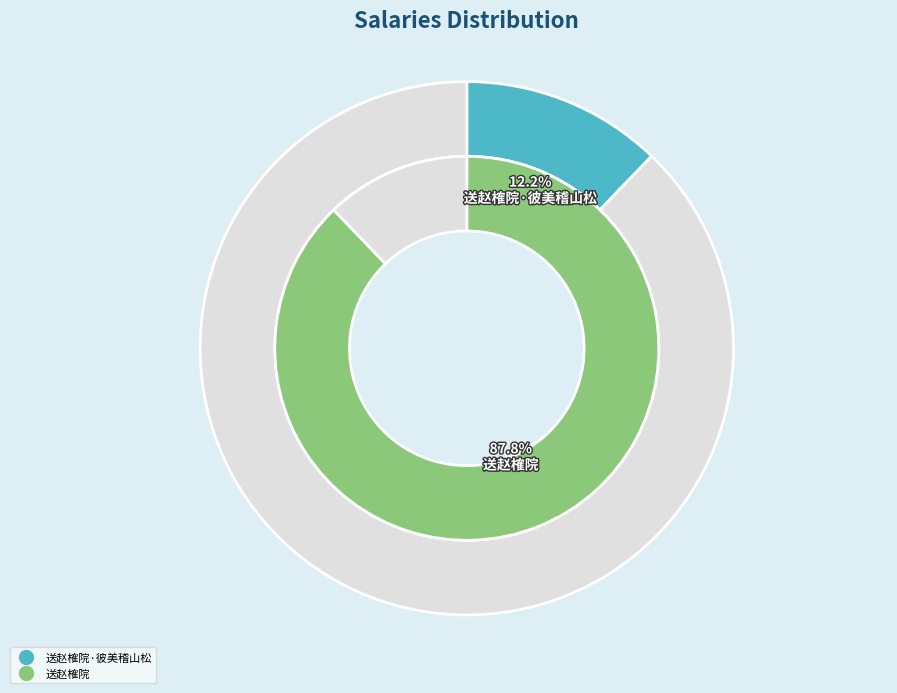

Which slice represents more than half of the pie?

送赵榷院